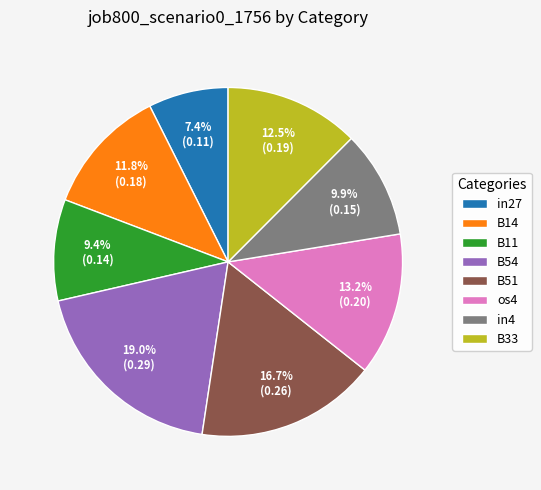

Is it true that B51 is 7% of the pie?

False